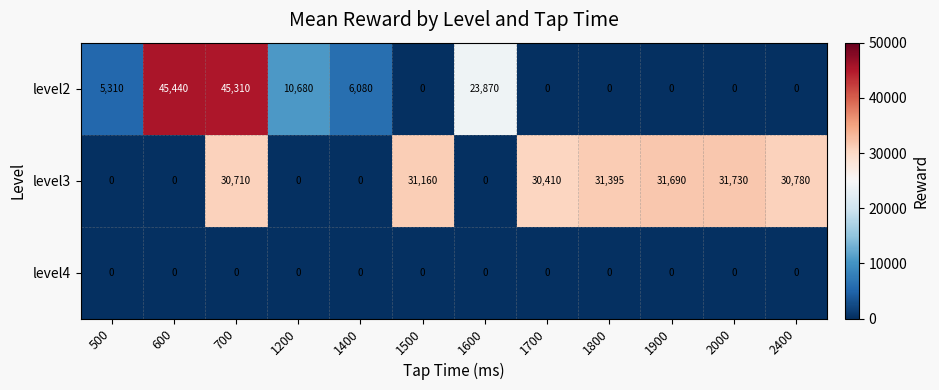

What is the greatest value displayed?

45440